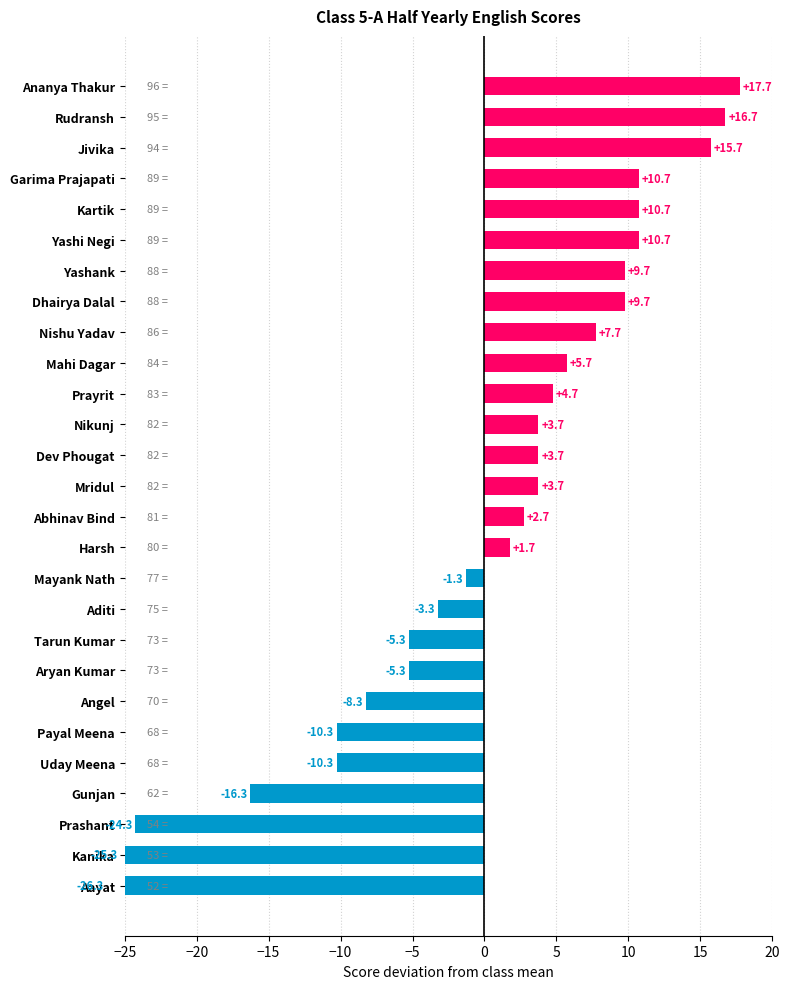

What is the greatest value displayed?

17.7